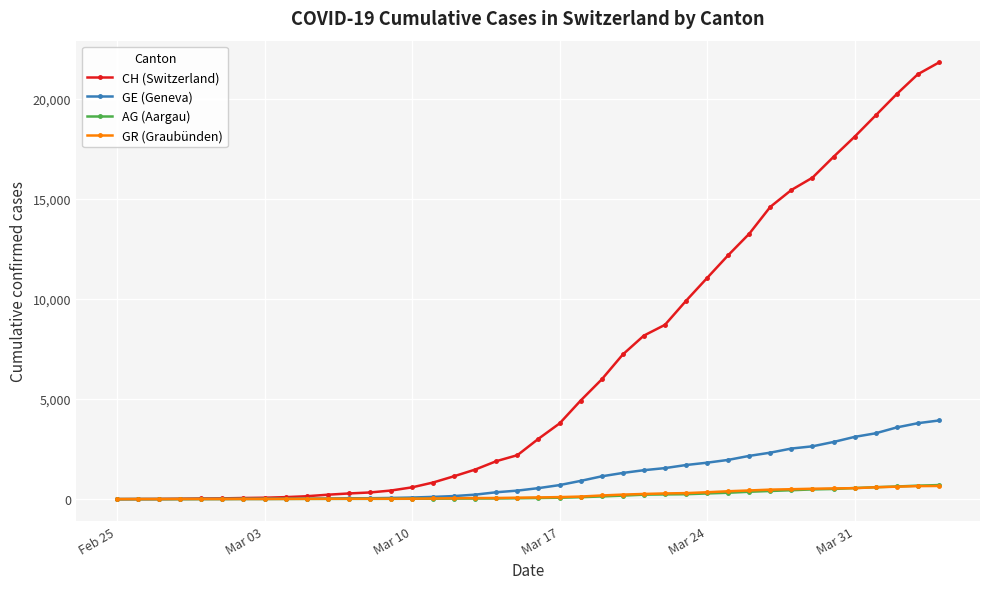

Which series has the largest range (max minus min)?

CH (Switzerland)